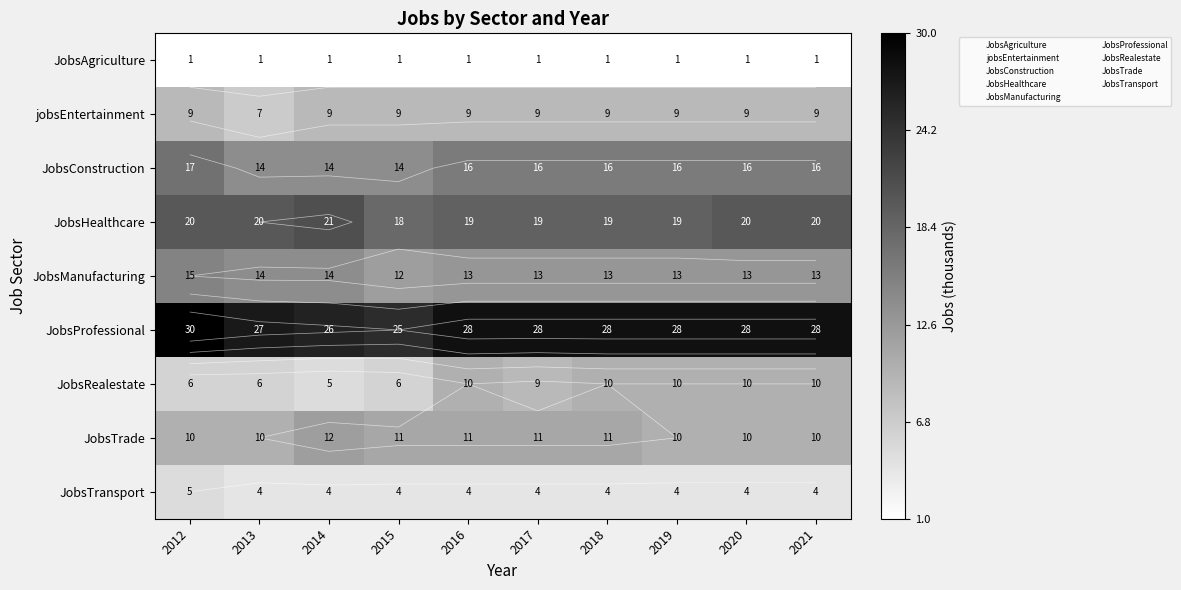

The JobsTransport series shows 4 at 2021. True or false?

True